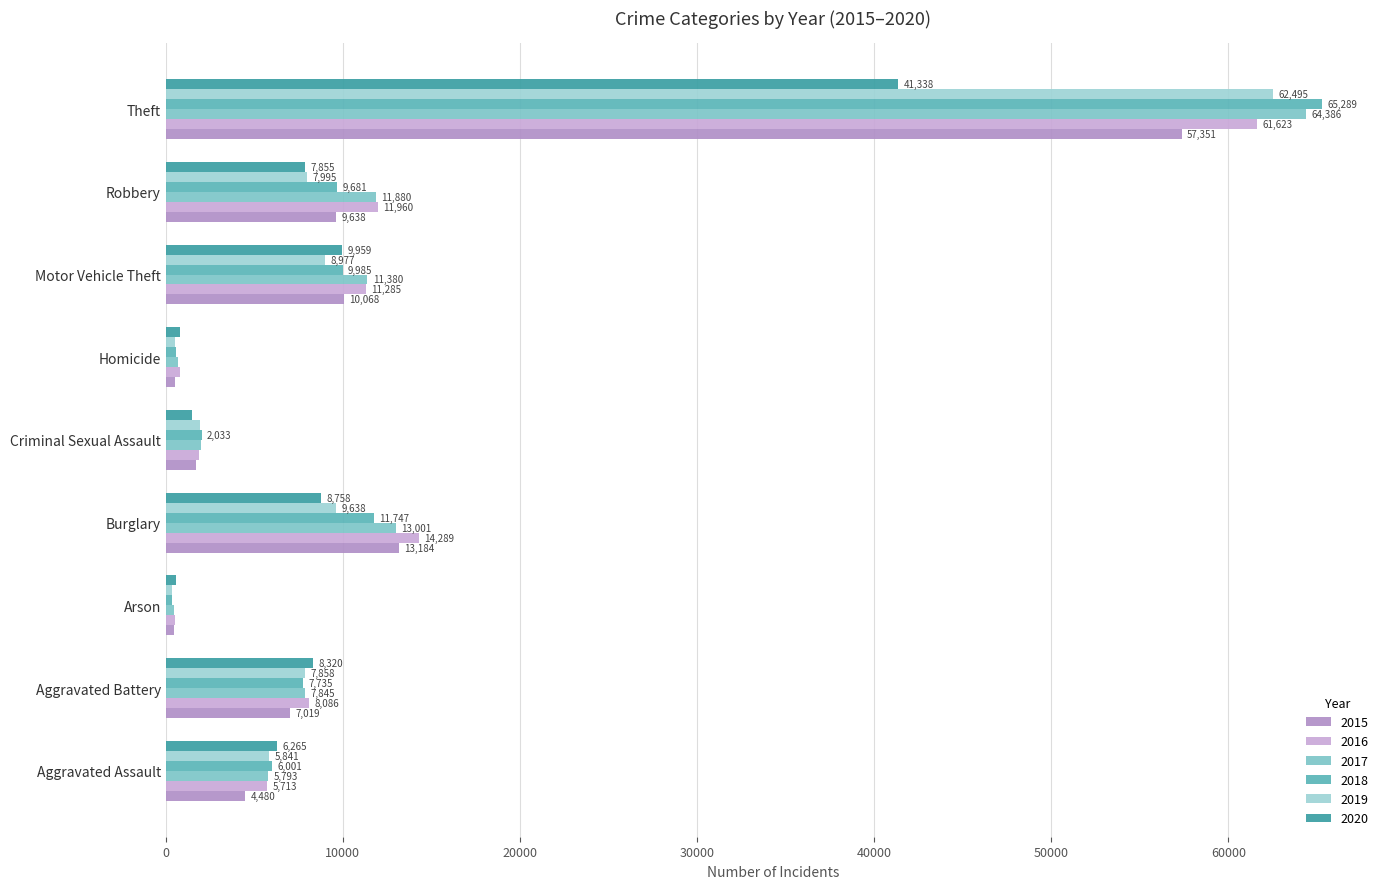

Count the number of data series in this chart.

6